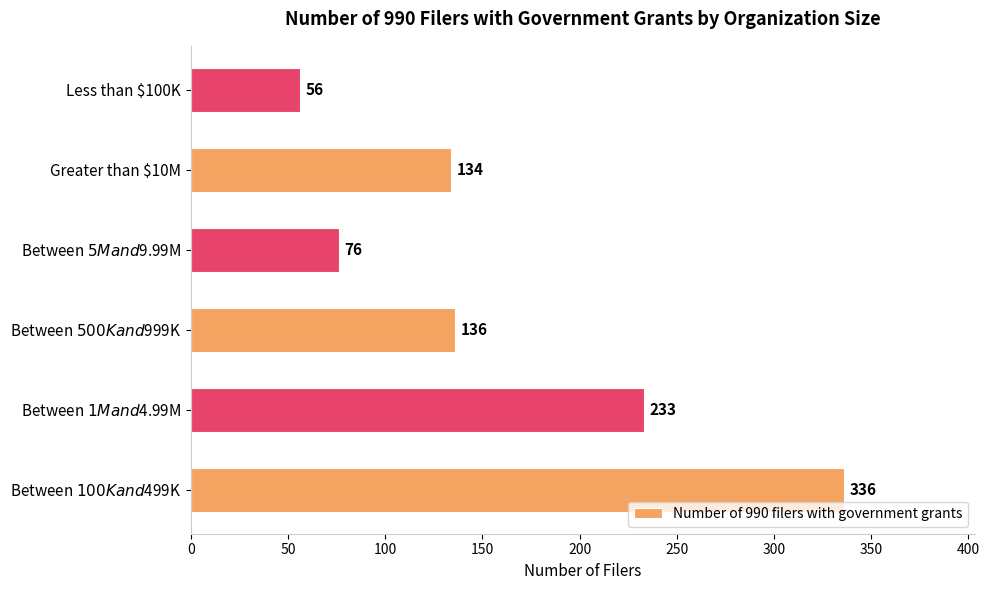

True or false: the data shows 26 at Less than $100K.

False